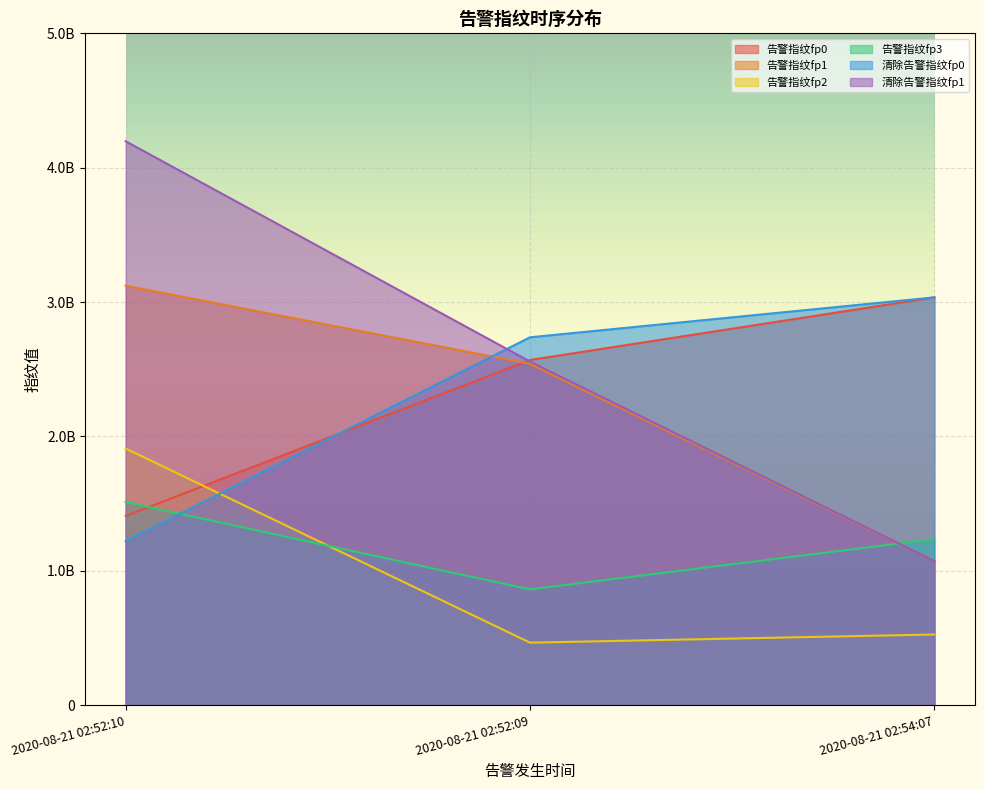

What are all the series names shown in the legend?

告警指纹fp0, 告警指纹fp1, 告警指纹fp2, 告警指纹fp3, 清除告警指纹fp0, 清除告警指纹fp1